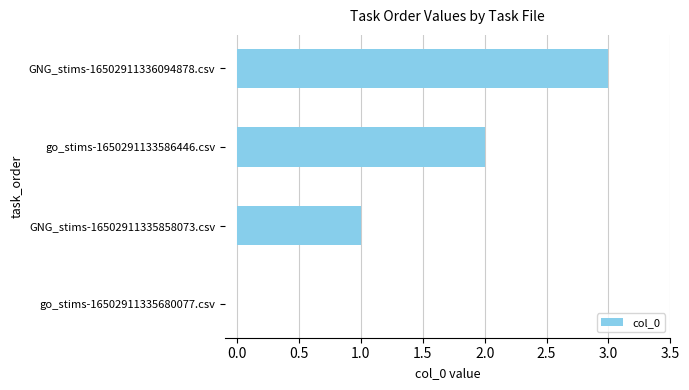

Are the bars grouped side by side (vs. stacked)?

No